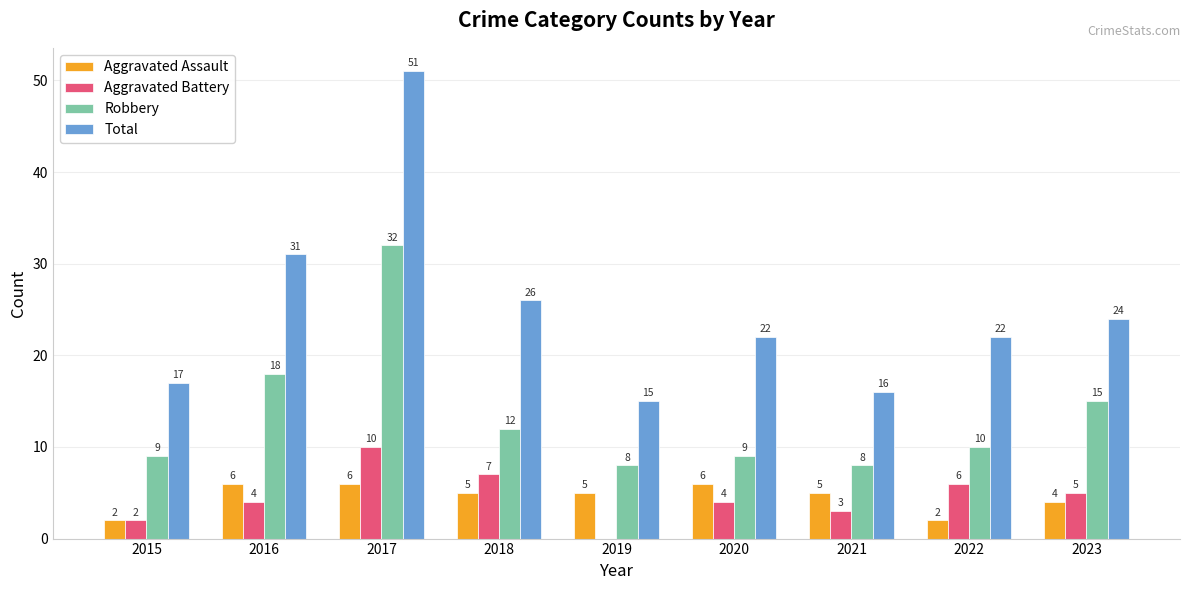

What is the average value of the Aggravated Assault series?

5